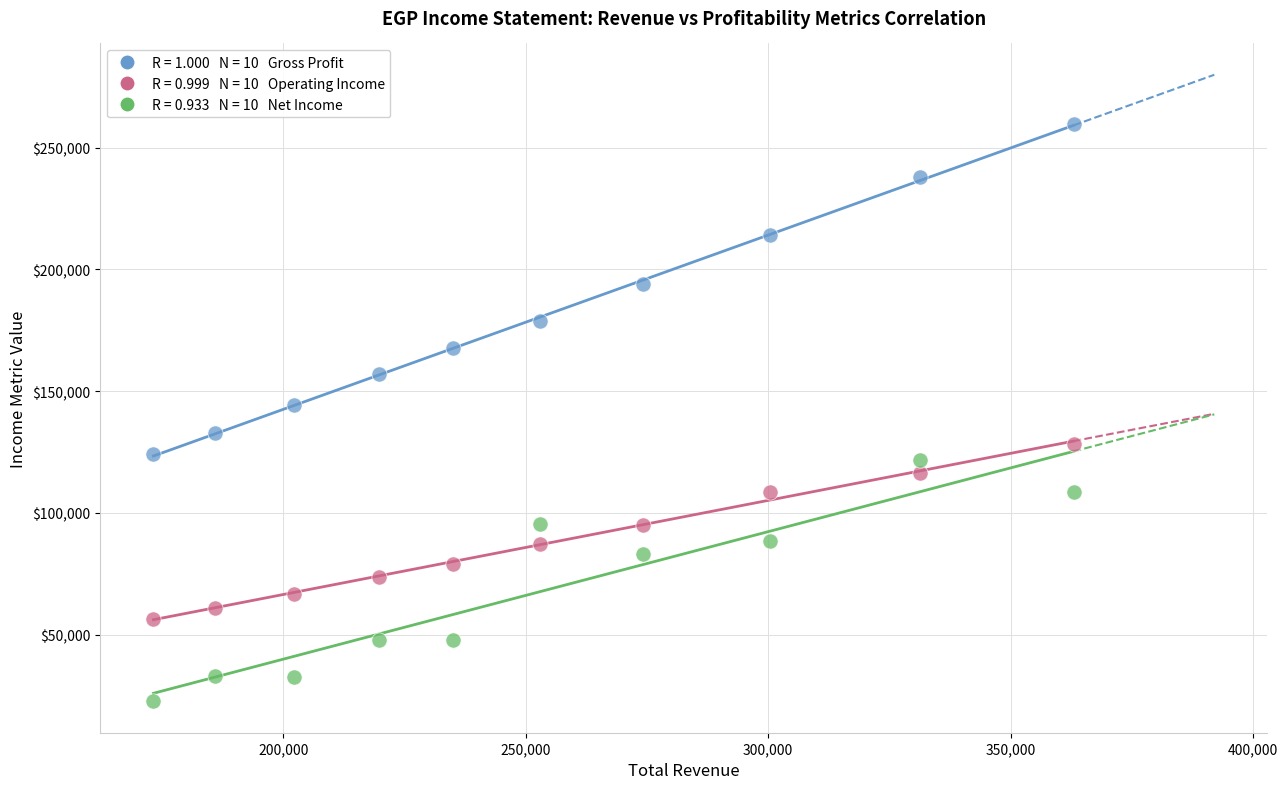

Across all data points, what is the range of Y values (max minus min)?

237100